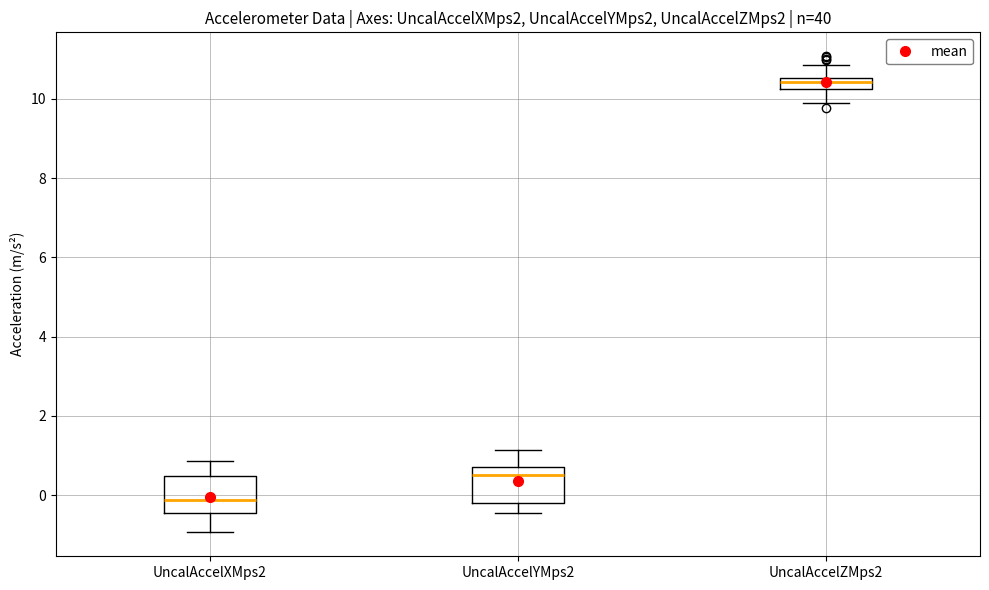

Where does the median line of the box for UncalAccelZMps2 sit on the y-axis? The values are not printed on the chart, so give them approximately, as read against the axis.

10.4